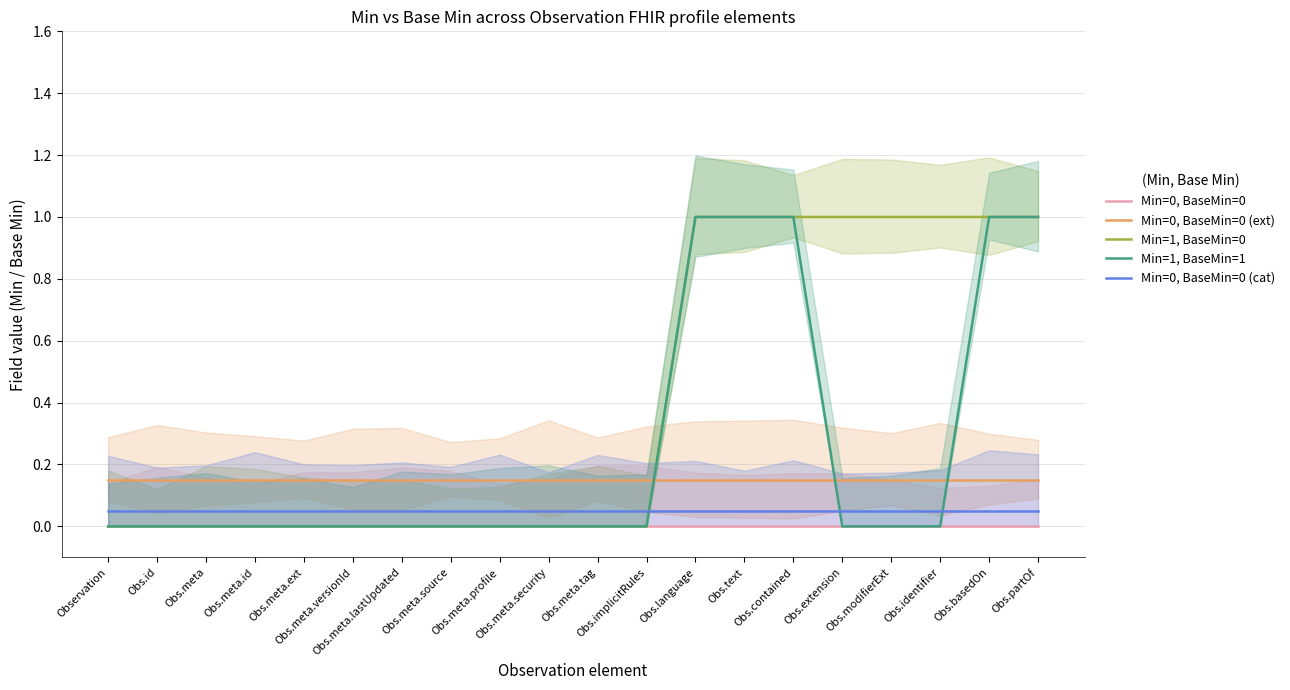

List the series in order of their peak value, lowest first.

Min=0, BaseMin=0, Min=0, BaseMin=0 (cat), Min=0, BaseMin=0 (ext), Min=1, BaseMin=0, Min=1, BaseMin=1